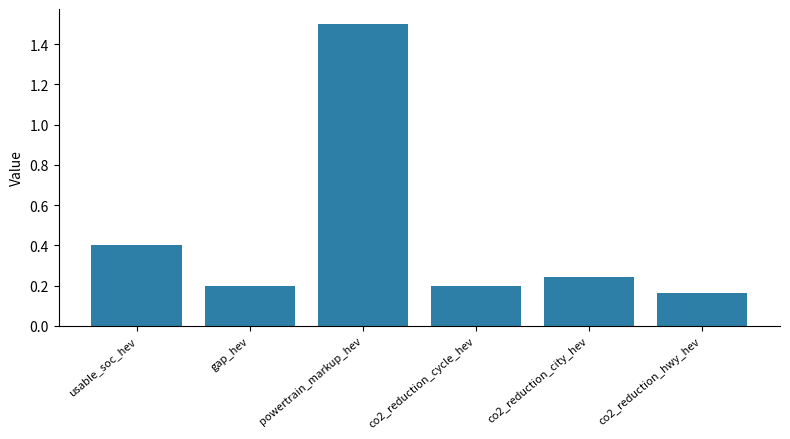

At which category does the chart reach its peak across all series?

powertrain_markup_hev